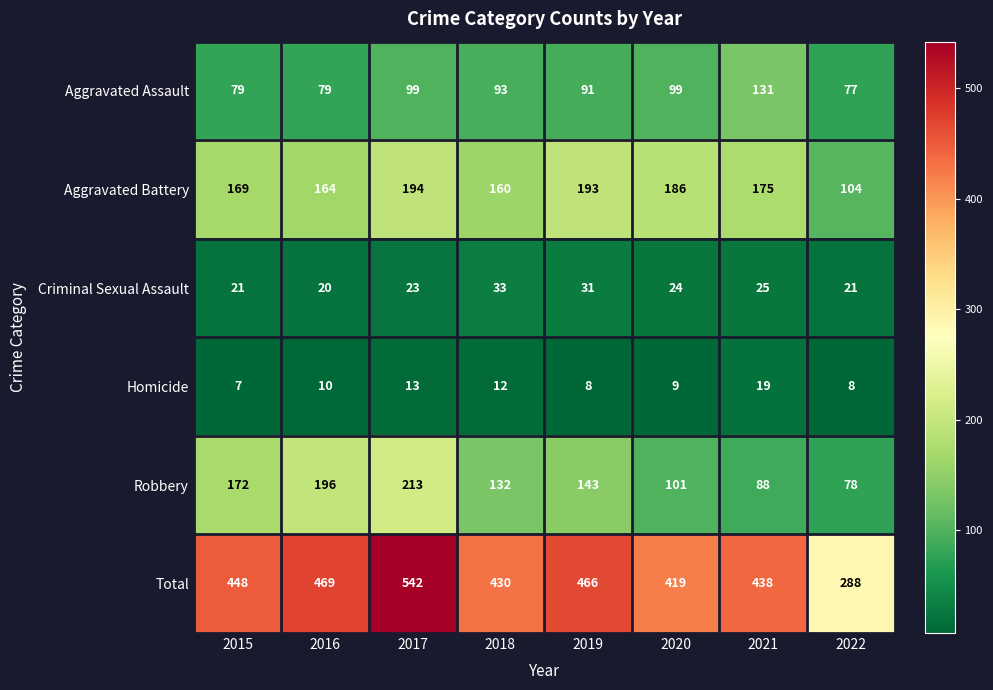

What is the spread (max minus min) of values at 2017?

529